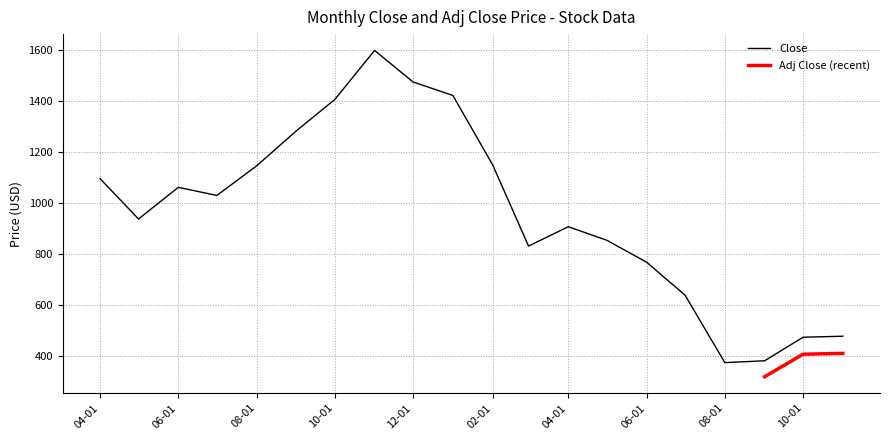

Approximately how many times larger is the value at 2012-12-01 compared to 2013-03-01?

1.8